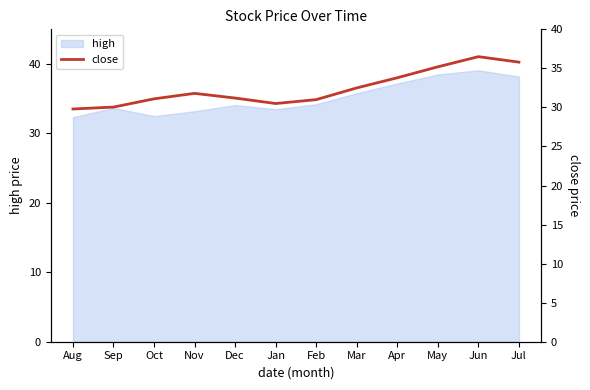

What is the maximum value for high?

39.1